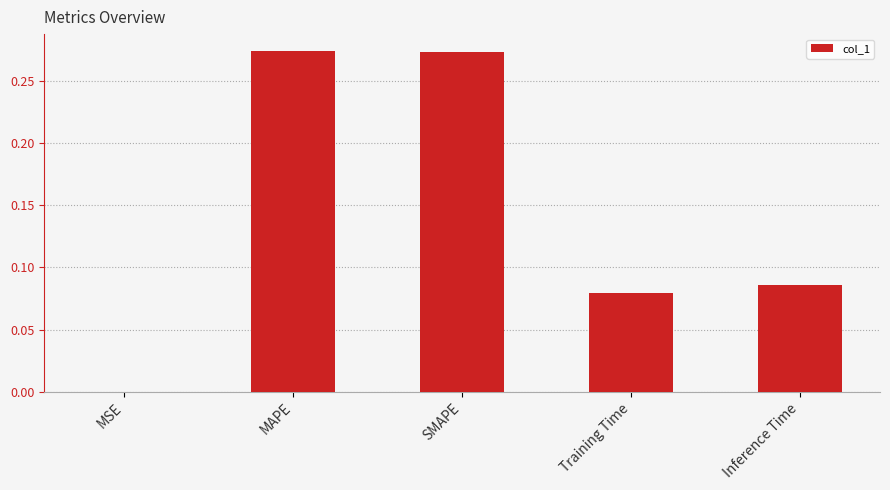

The chart shows a value of 0.5 at MAPE. True or false?

False